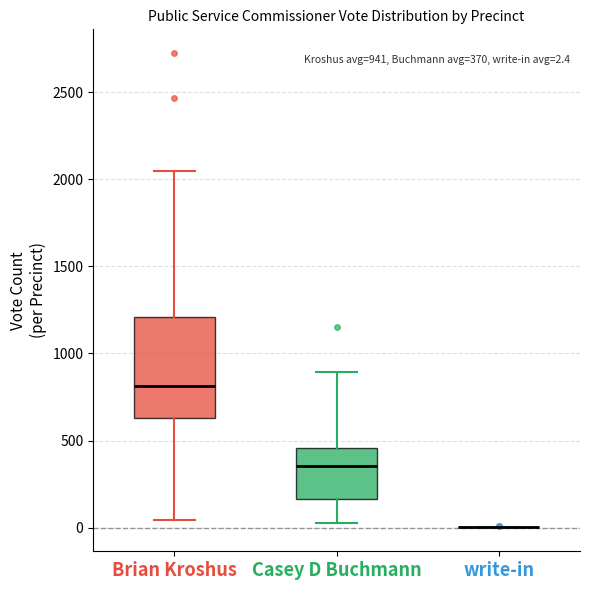

Comparing the boxes themselves (not the whiskers), which one is the tallest?

Brian Kroshus